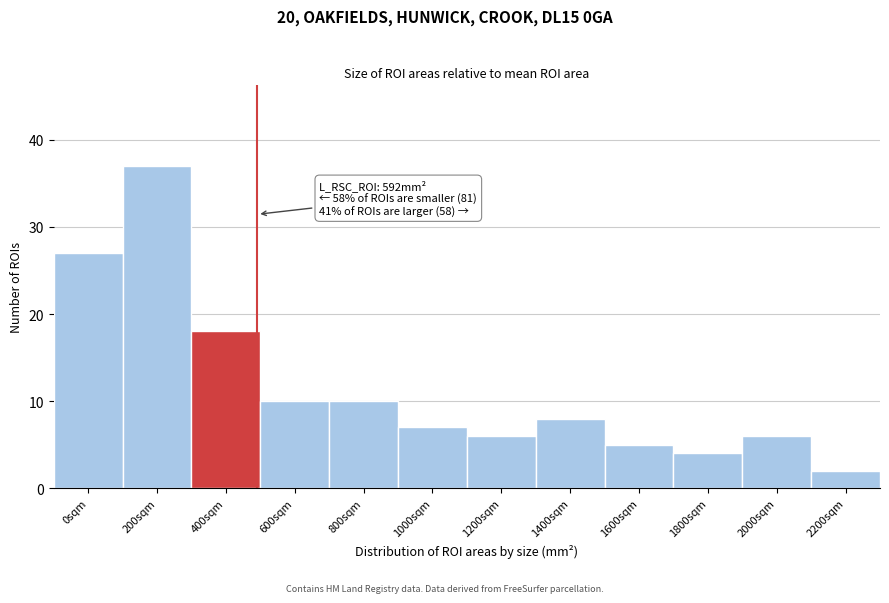

Reading left to right, extract all data points from this chart.

27	37	18	10	10	7	6	8	5	4	6	2